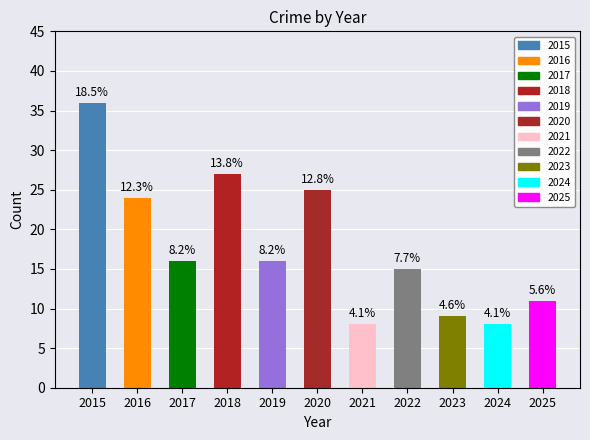

How many bars are there in total?

11